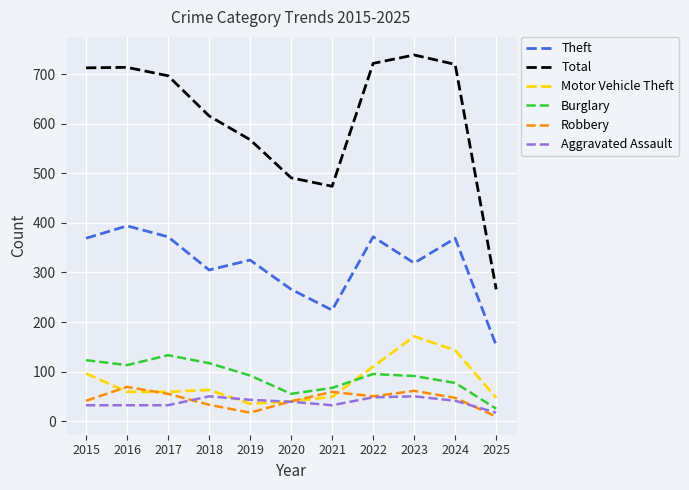

Is it true that Aggravated Assault equals 41 at 2024?

True